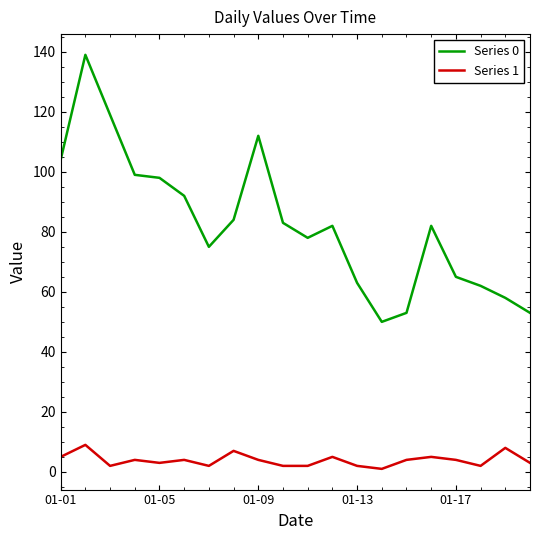

Which series has the largest total across all categories?

Series 0